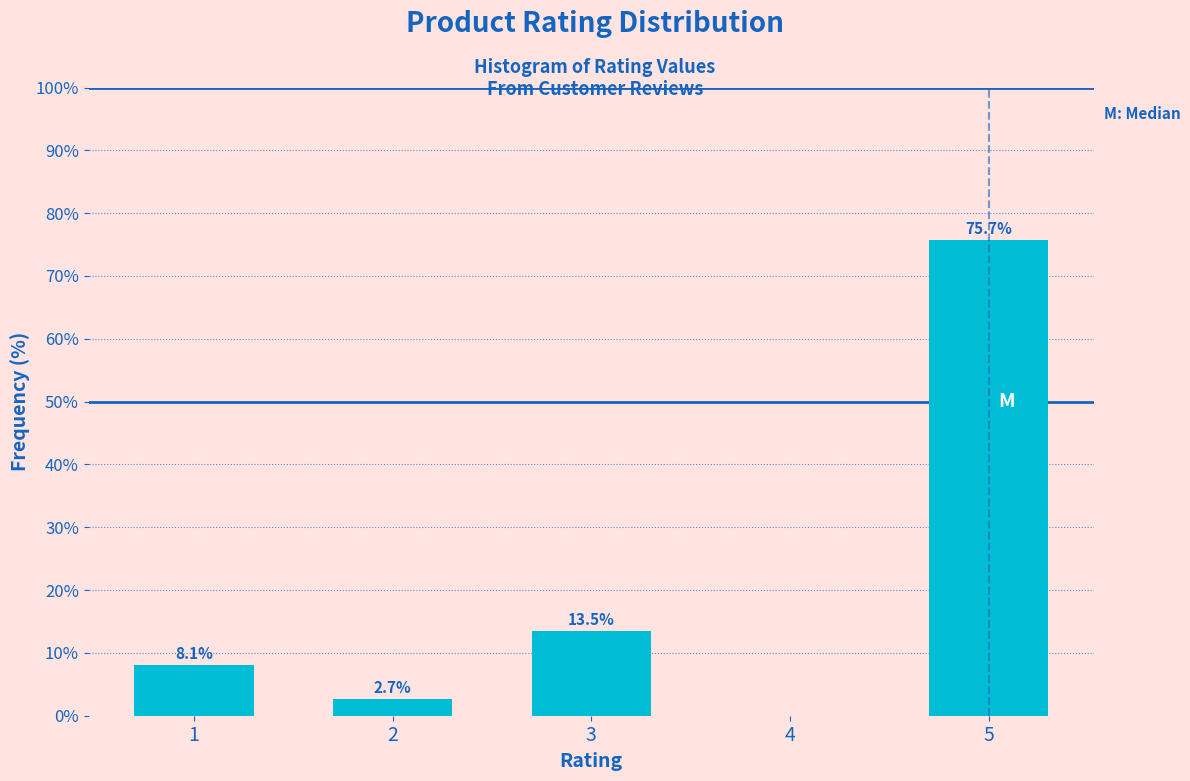

Reading right to left, what are all the values shown in this chart?

5=75.7	4=0.0	3=13.5	2=2.7	1=8.1